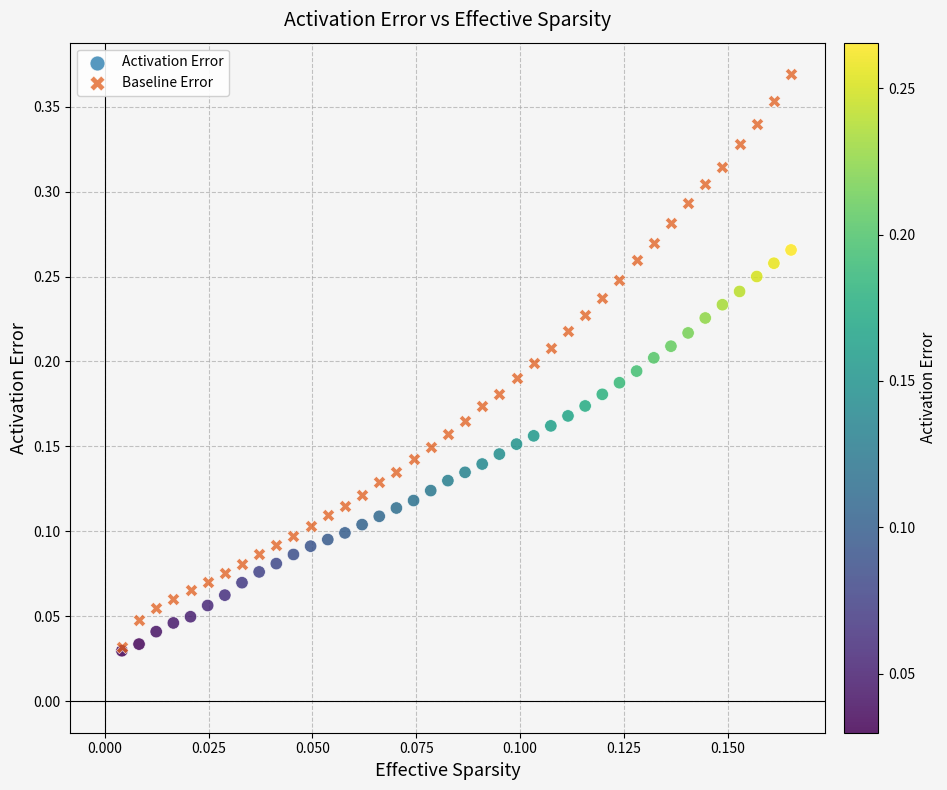

Which series contains the highest Y value?

Baseline Error